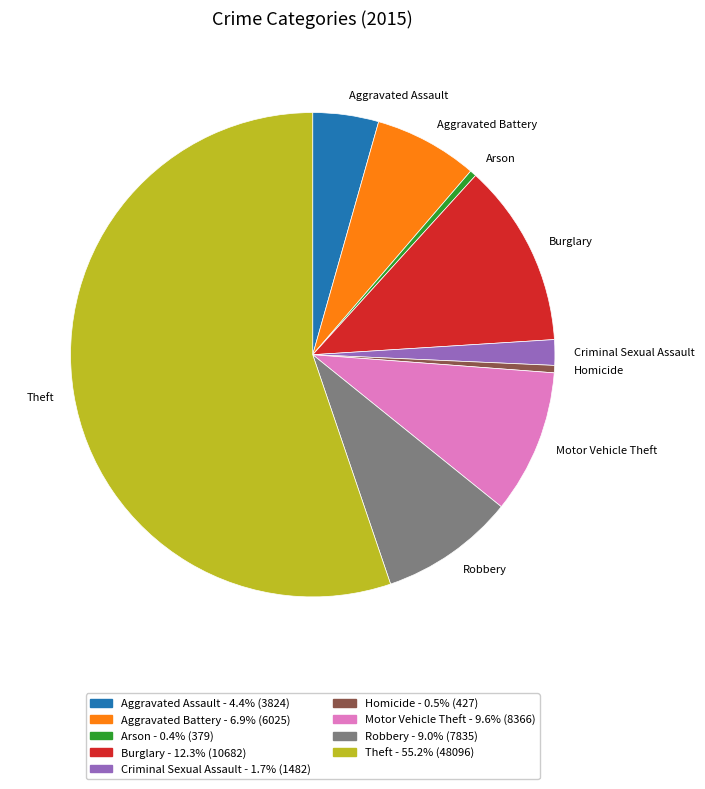

Approximately how many times larger is the value at Motor Vehicle Theft compared to Homicide?

19.6